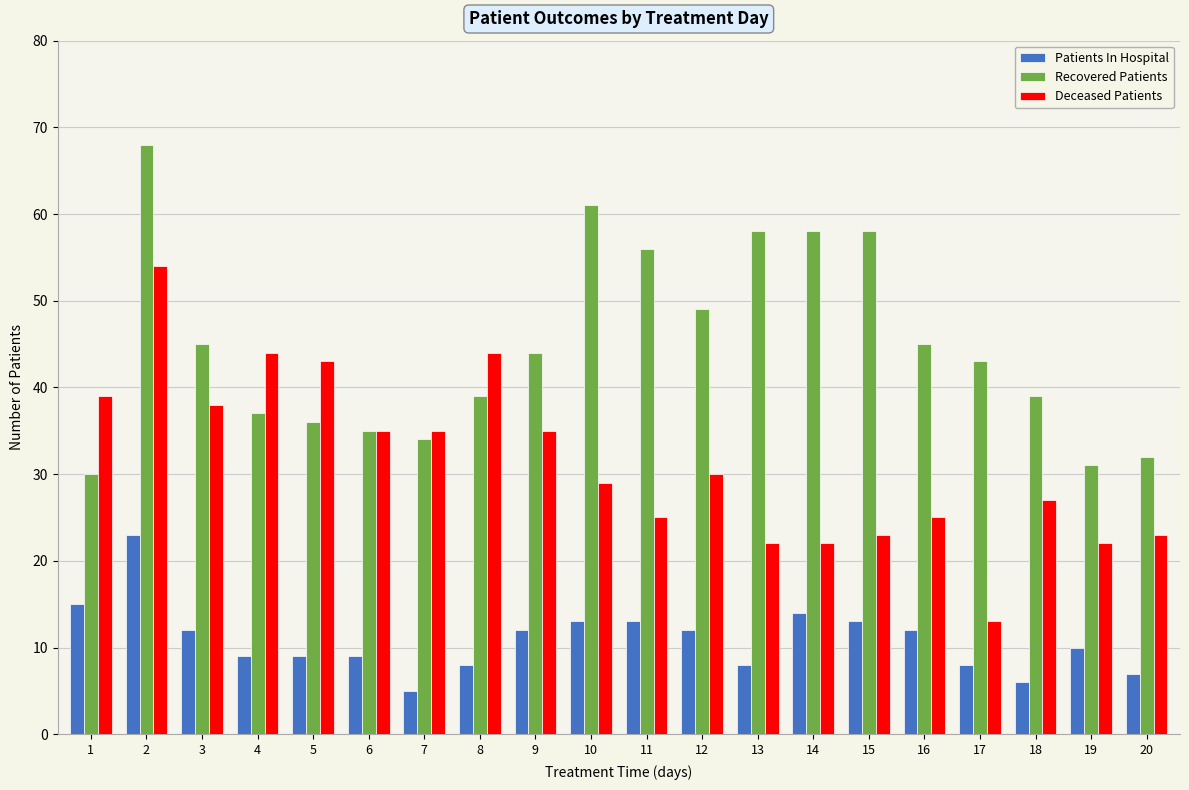

What is the value of the Patients In Hospital bar at the 19th from the left?

10